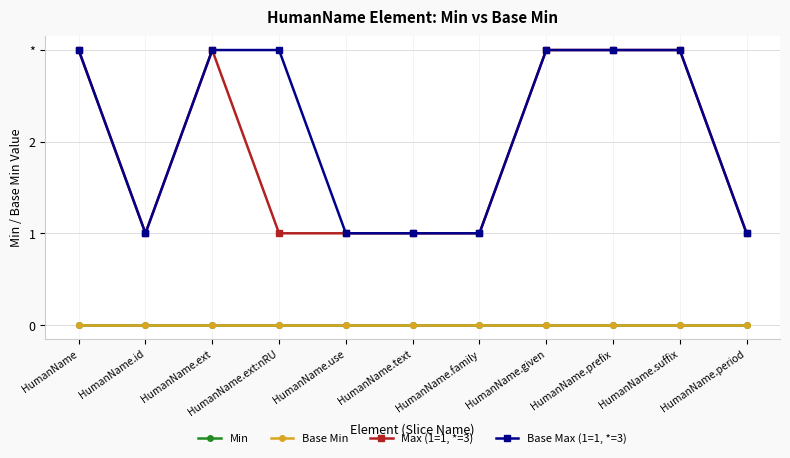

At how many categories does at least one series exceed 2?

6